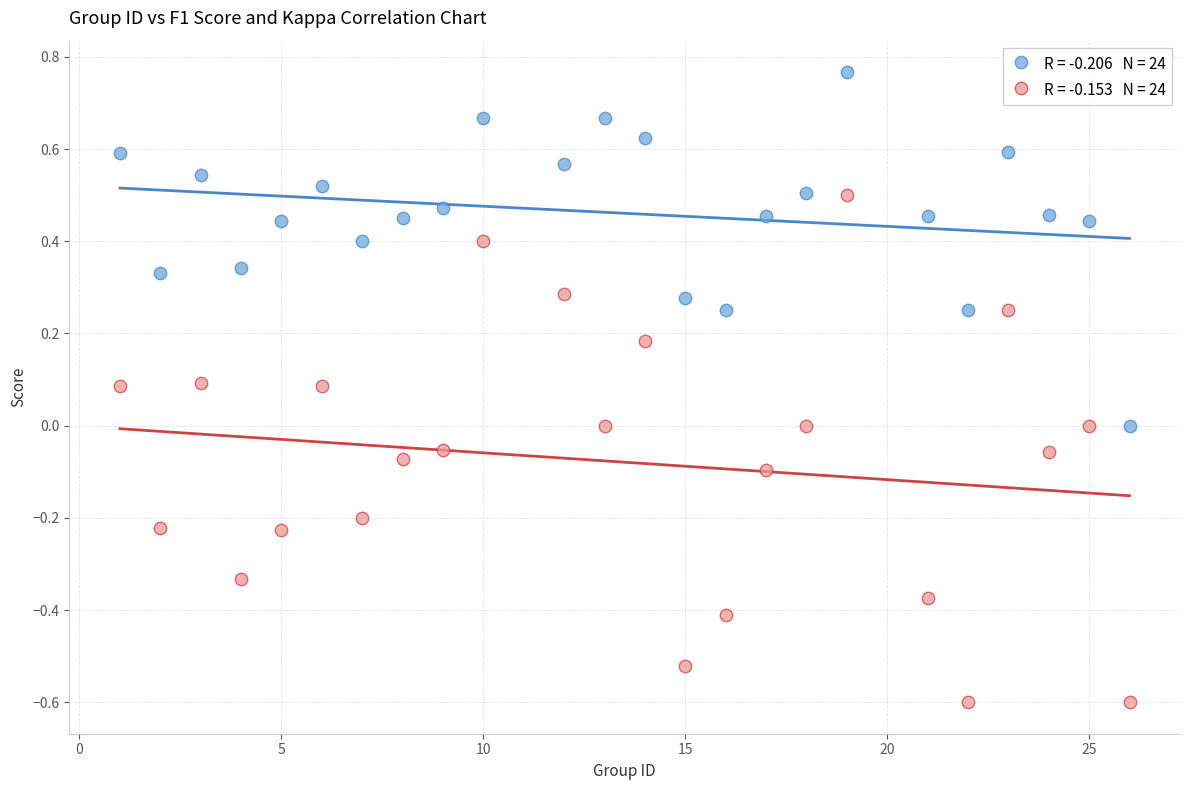

Across all data points, what is the range of Y values (max minus min)?

1.4